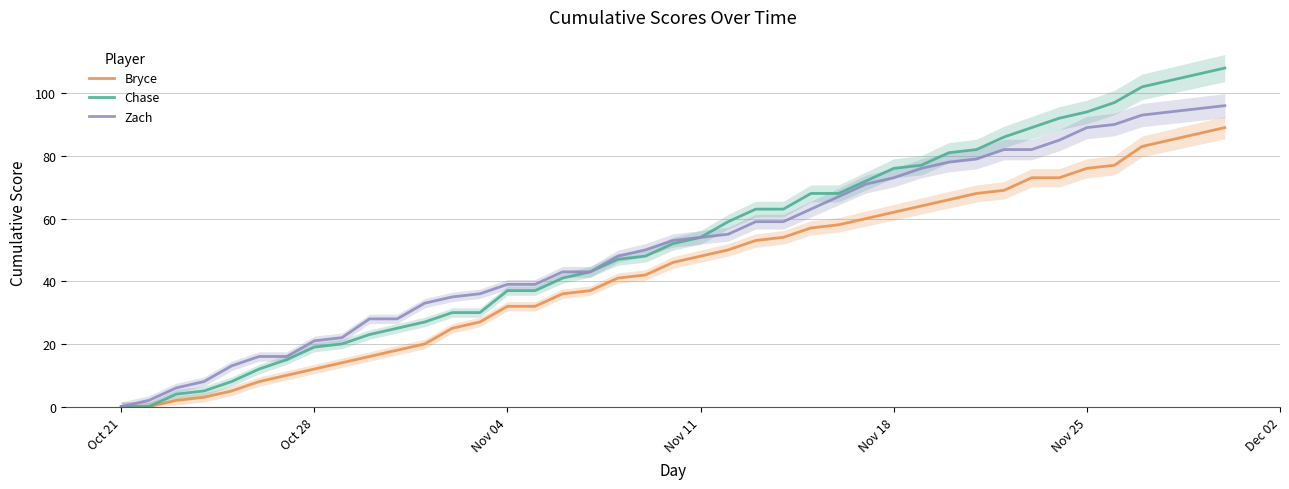

What is the highest value of the Zach series?

96